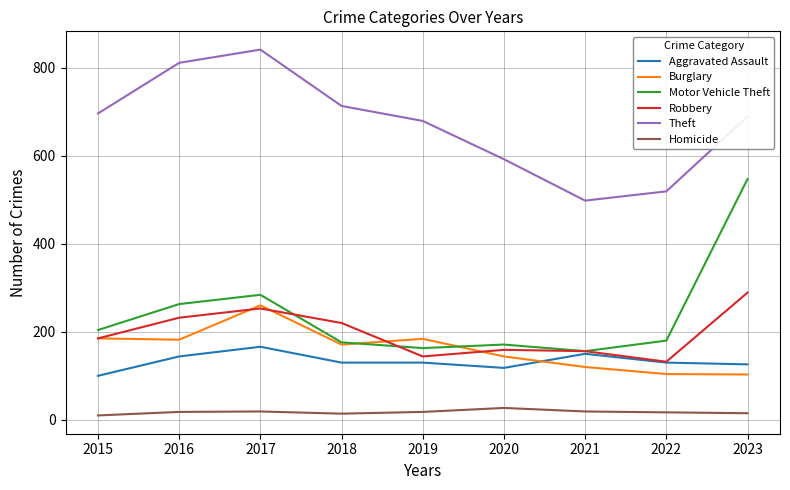

Is it true that Burglary equals 463 at 2017?

False